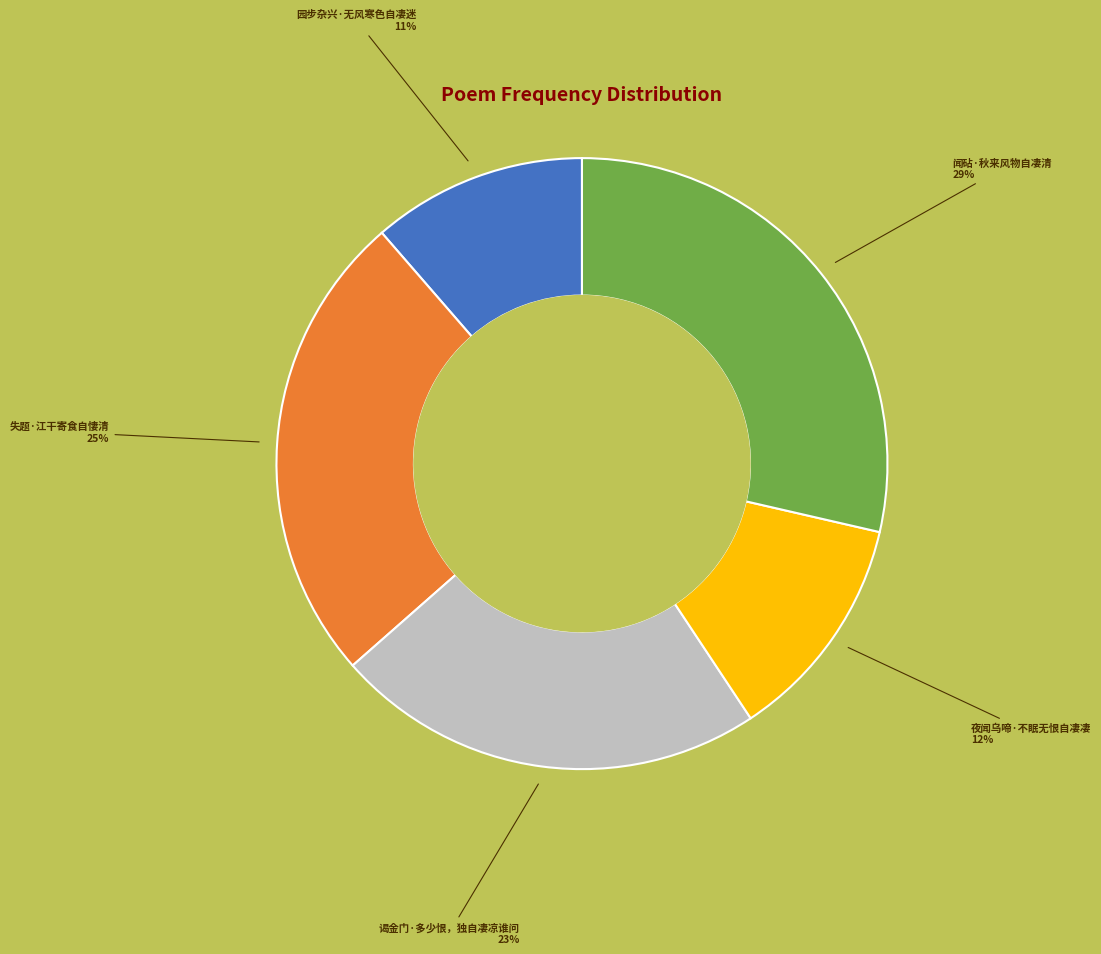

To the nearest percent, what is the average slice percentage?

20%